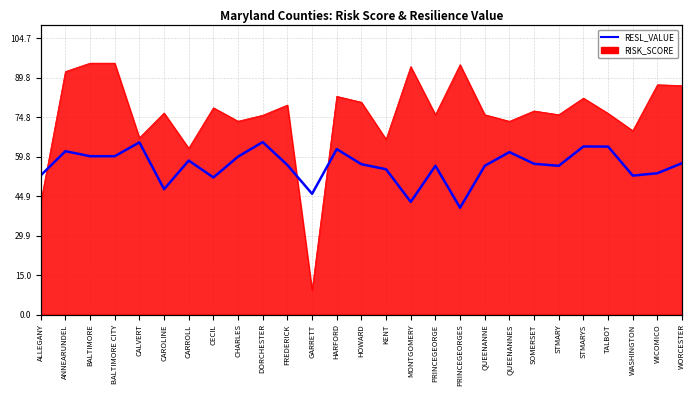

Approximately how many times larger is the value at KENT compared to WASHINGTON?

1.0